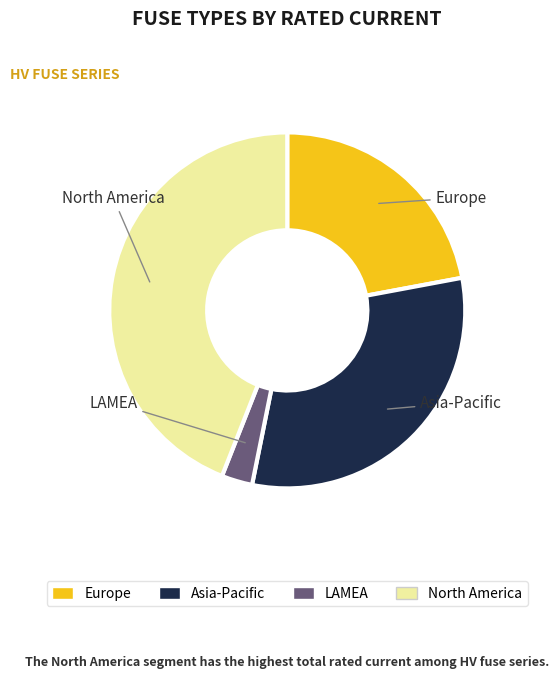

How many segments does this pie chart have?

4